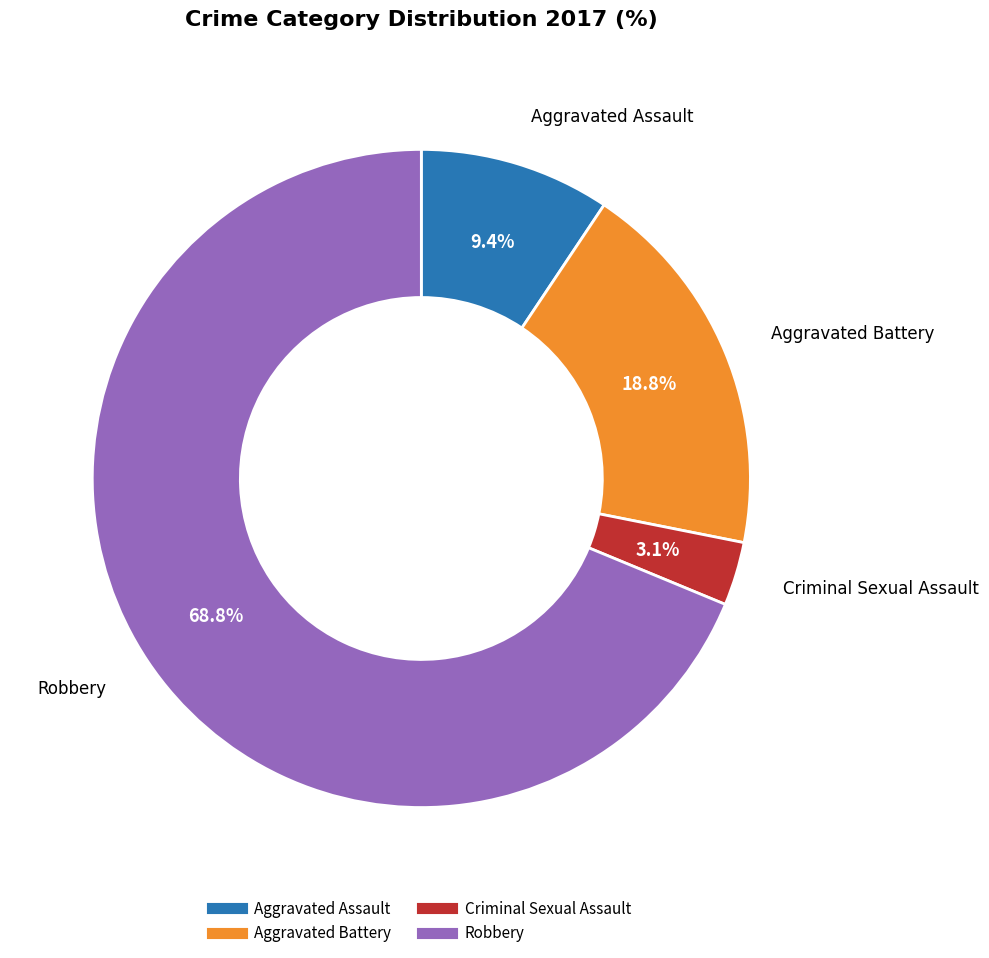

To the nearest percent, what percentage of the pie is Aggravated Battery?

19%